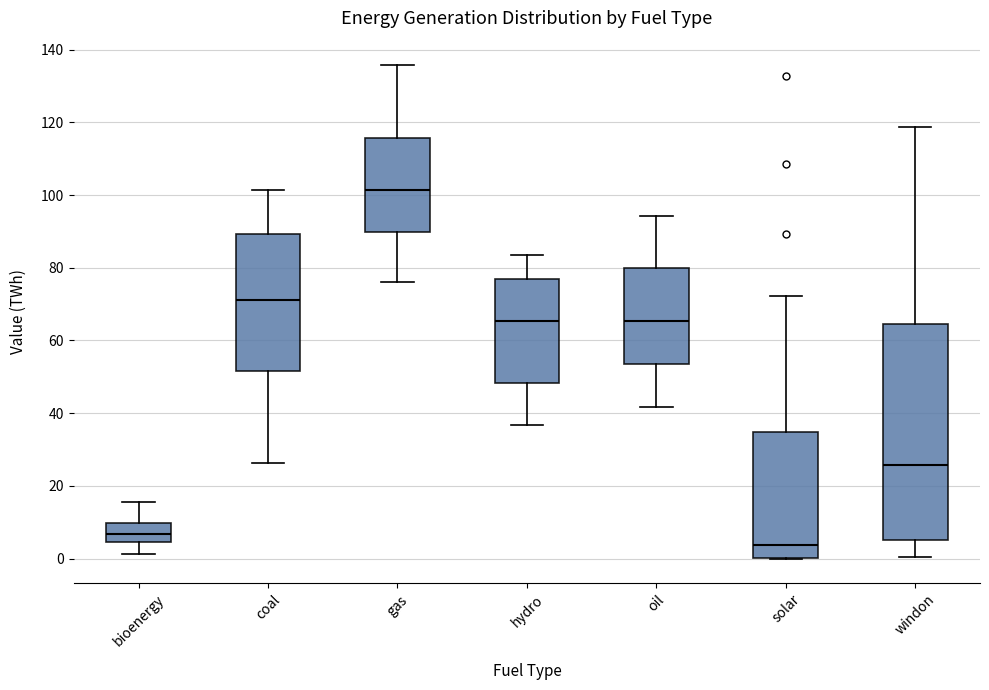

Reading left to right, transcribe this box plot: for each box, give where its median line is, the range the box spans, and where its two whiskers end, as read against the y-axis. The values are not printed on the chart, so give them approximately, as read against the axis.

bioenergy: median 6, box 4 to 10, whiskers 2 to 16
coal: median 72, box 52 to 90, whiskers 26 to 102
gas: median 102, box 90 to 116, whiskers 76 to 136
hydro: median 66, box 48 to 76, whiskers 36 to 84
oil: median 66, box 54 to 80, whiskers 42 to 94
solar: median 4, box 0 to 34, whiskers 0 to 72
windon: median 26, box 6 to 64, whiskers 0 to 118